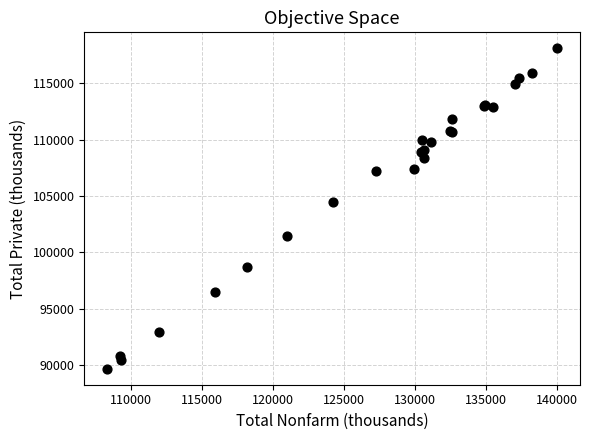

What Y value in the scatter plot is closest to 103892?

104490